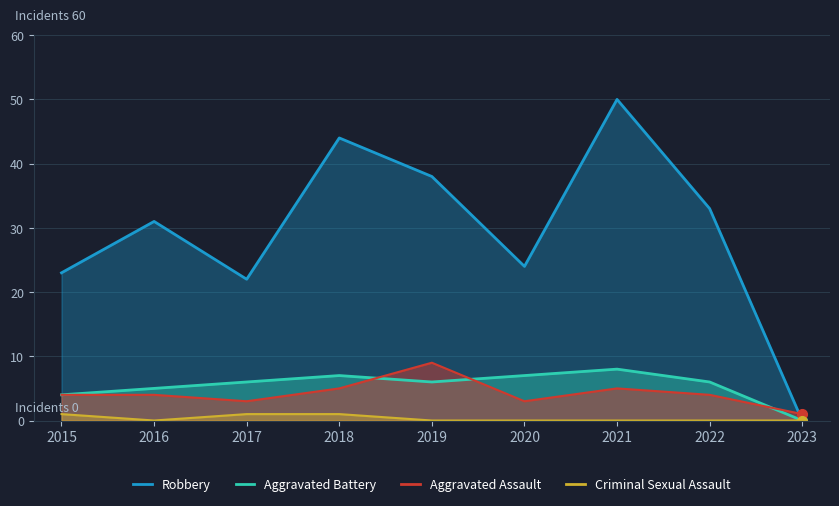

The value of Aggravated Assault at 2019 is 16. True or false?

False